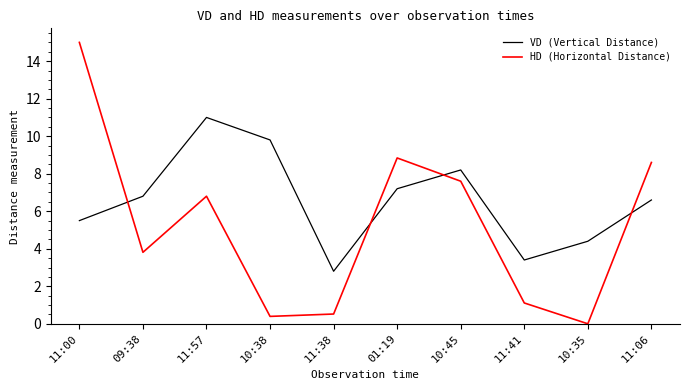

What is the difference between the VD (Vertical Distance) values at 10:45 and 10:38?

1.6